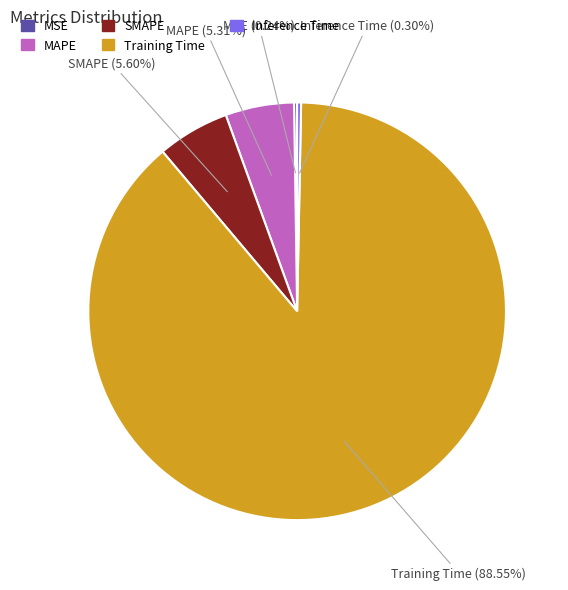

What is the largest slice in the pie chart?

Training Time